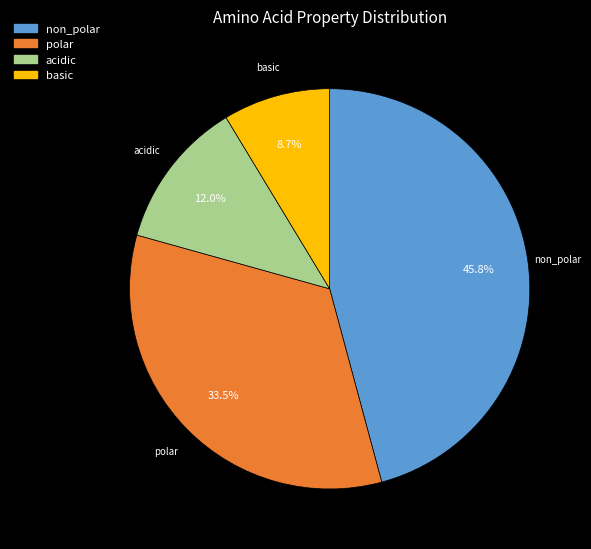

Combined, what portion of the pie is non_polar and acidic?

57.8%